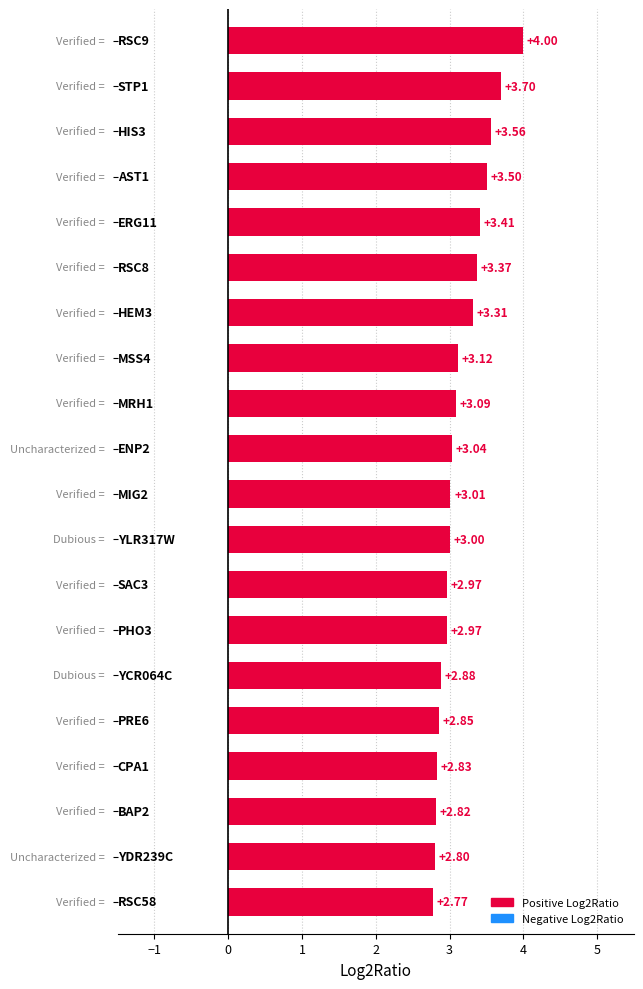

What is the sum of all values?

63.0